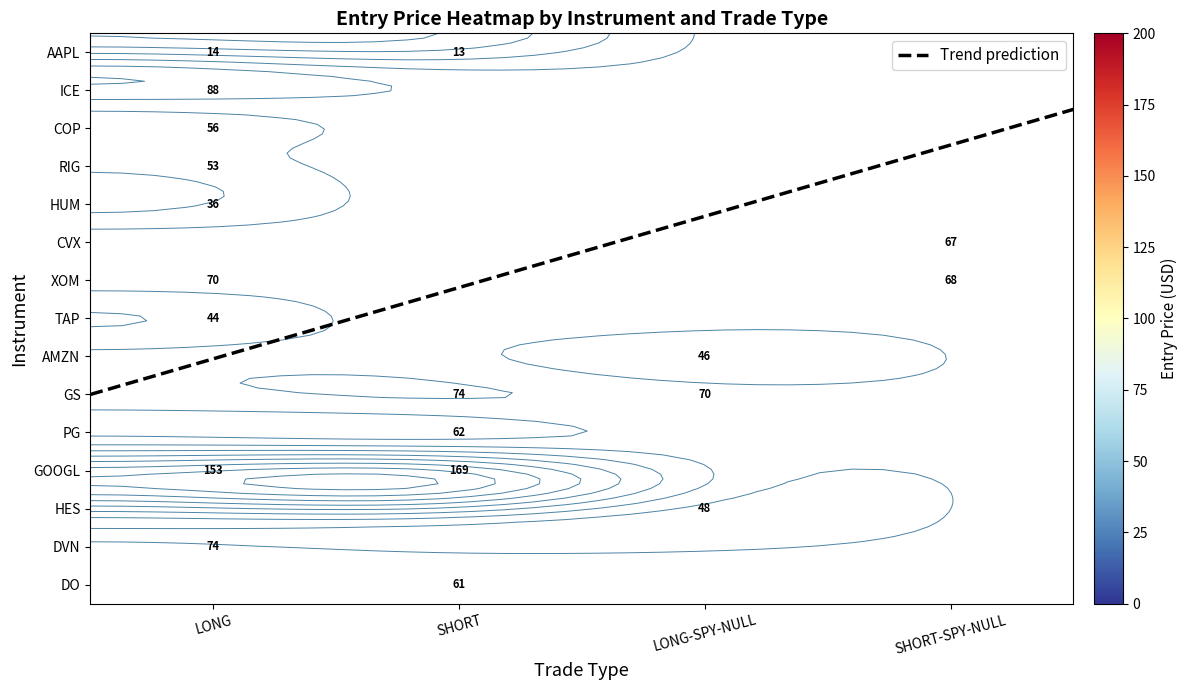

What is the approximate value of CVX at SHORT-SPY-NULL?

66.6